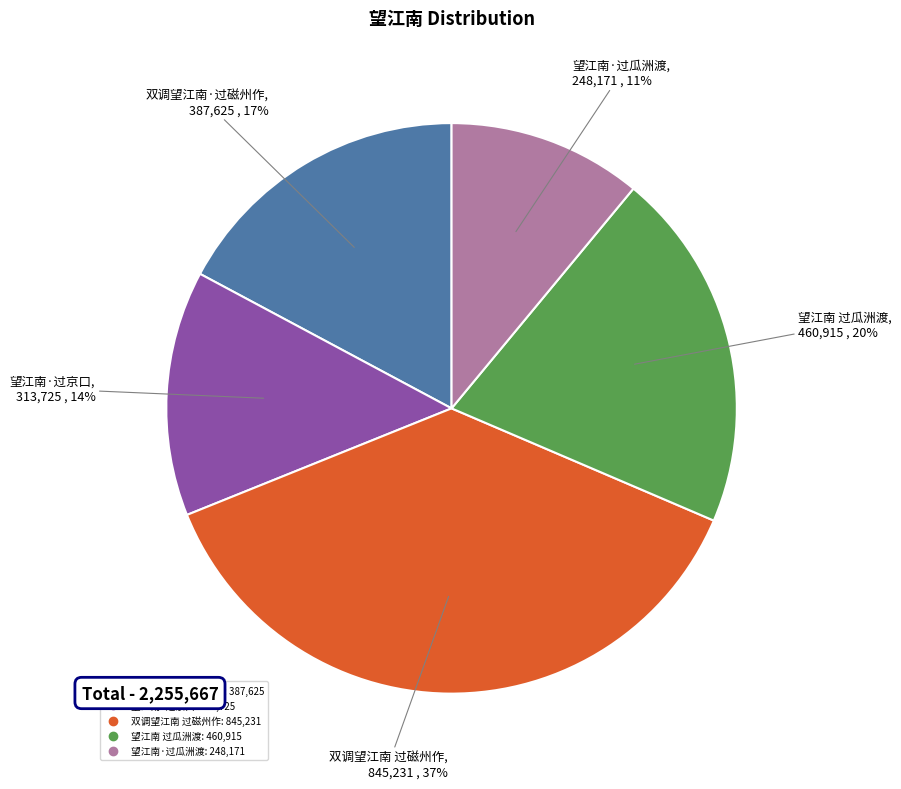

Count the number of slices in the pie.

5